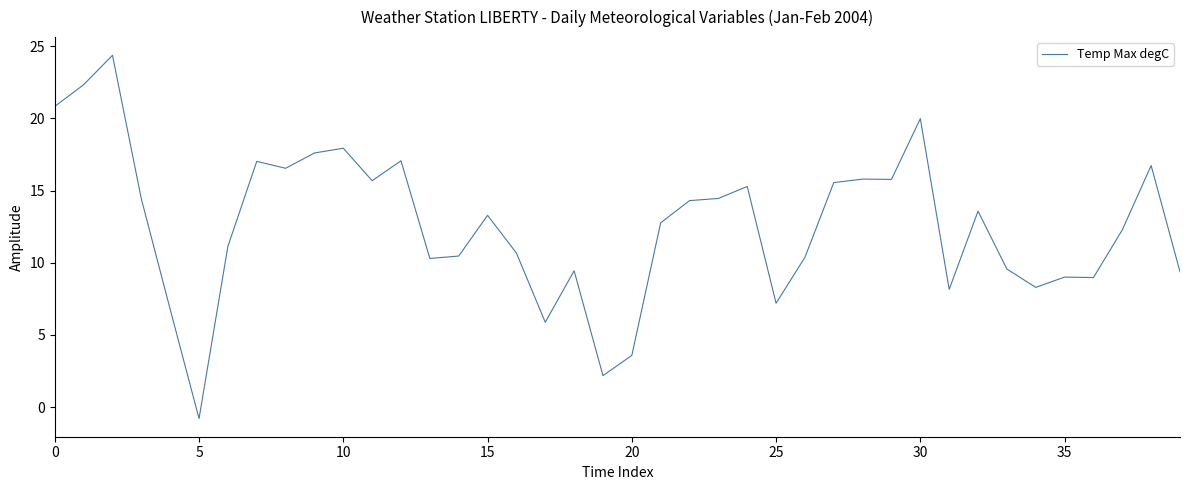

What is the smallest value displayed?

-0.8